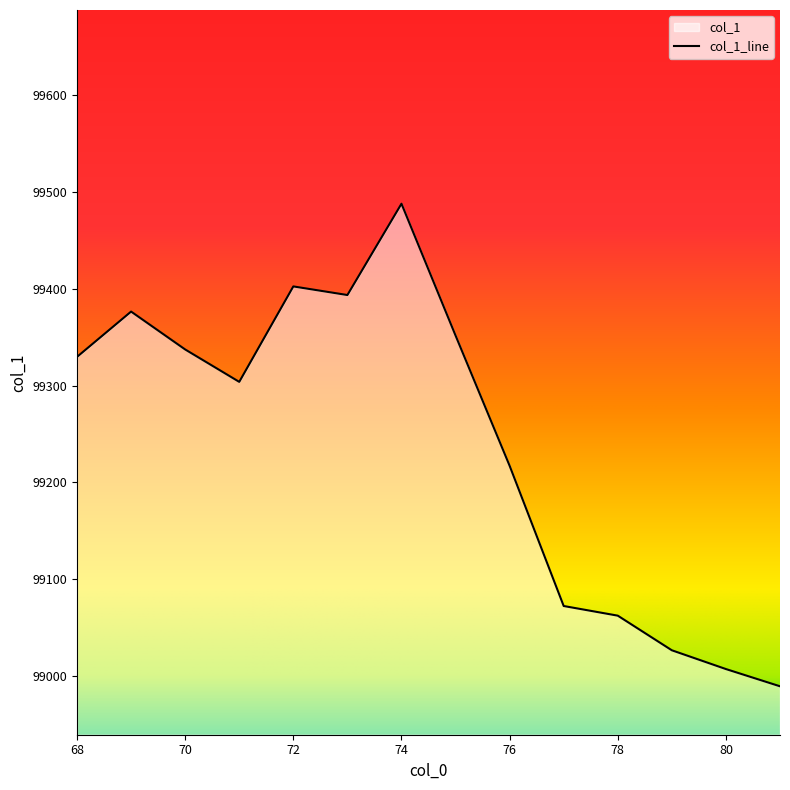

List the labels in order of value, largest first.

74, 72, 73, 69, 75, 70, 68, 71, 76, 77, 78, 79, 80, 81